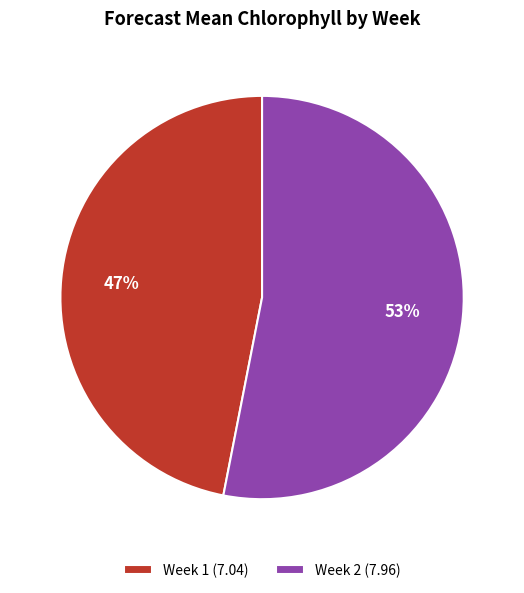

True or false: Week 2 accounts for 53% of the total.

True